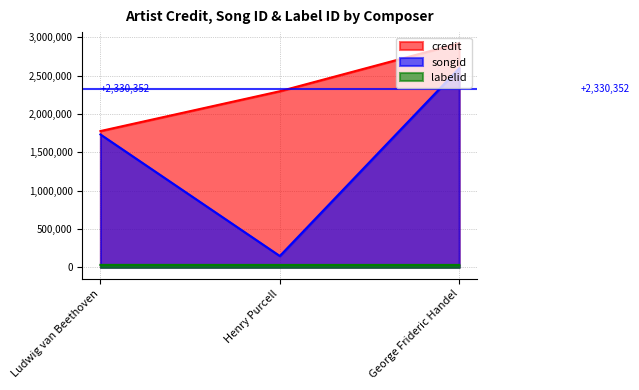

What is the total value across all series at George Frideric Handel?

5545120